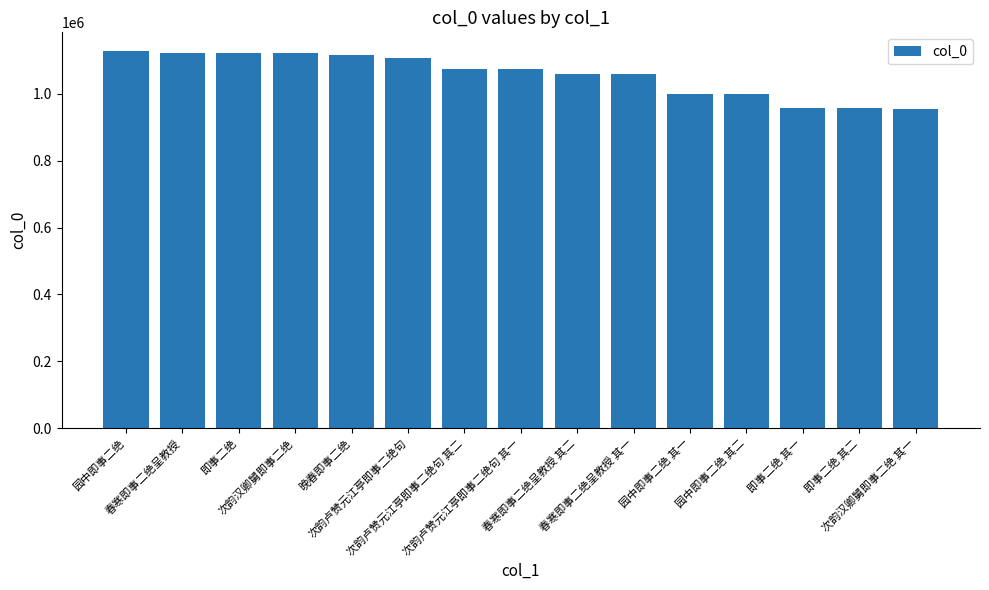

Is it true that the value at 园中即事二绝 其一 is 998681?

True